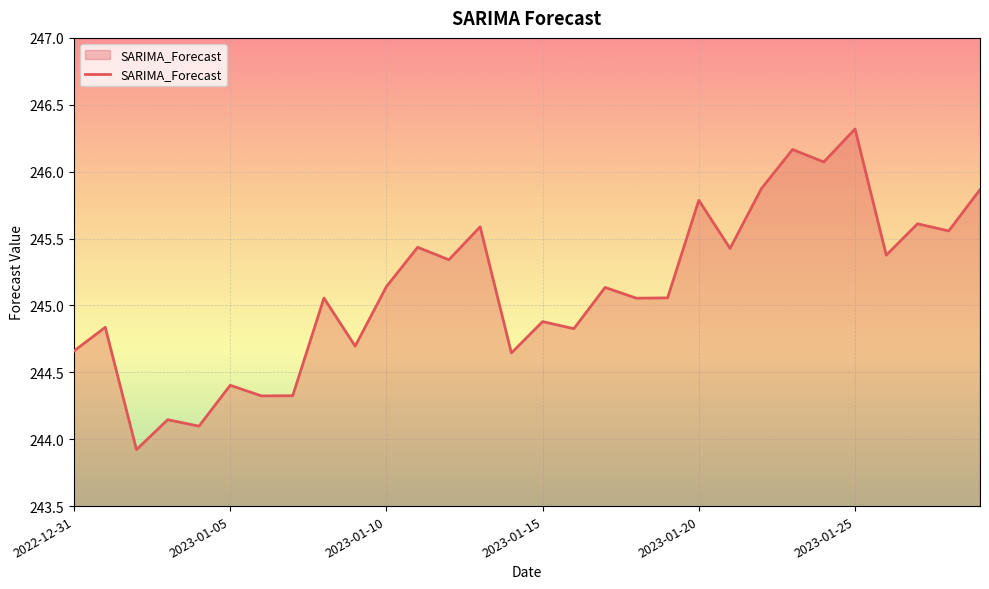

What is the minimum value shown in the chart?

243.9